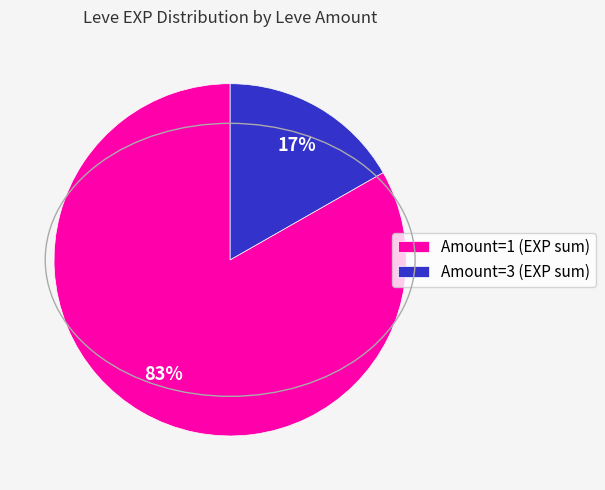

The Amount=1 (EXP sum) slice represents 83% of the pie. True or false?

True